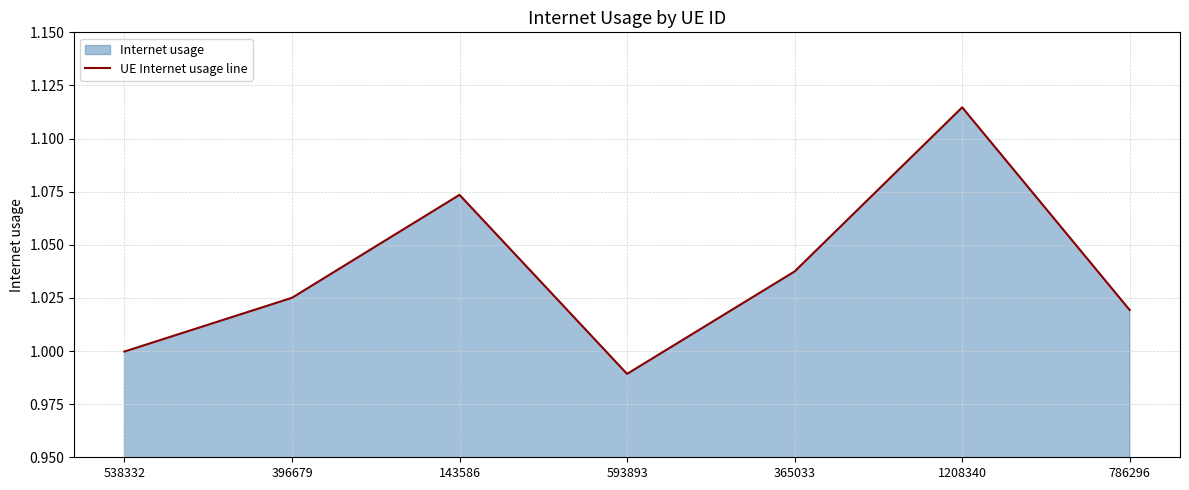

What is the label of the 7th point from the right?

538332